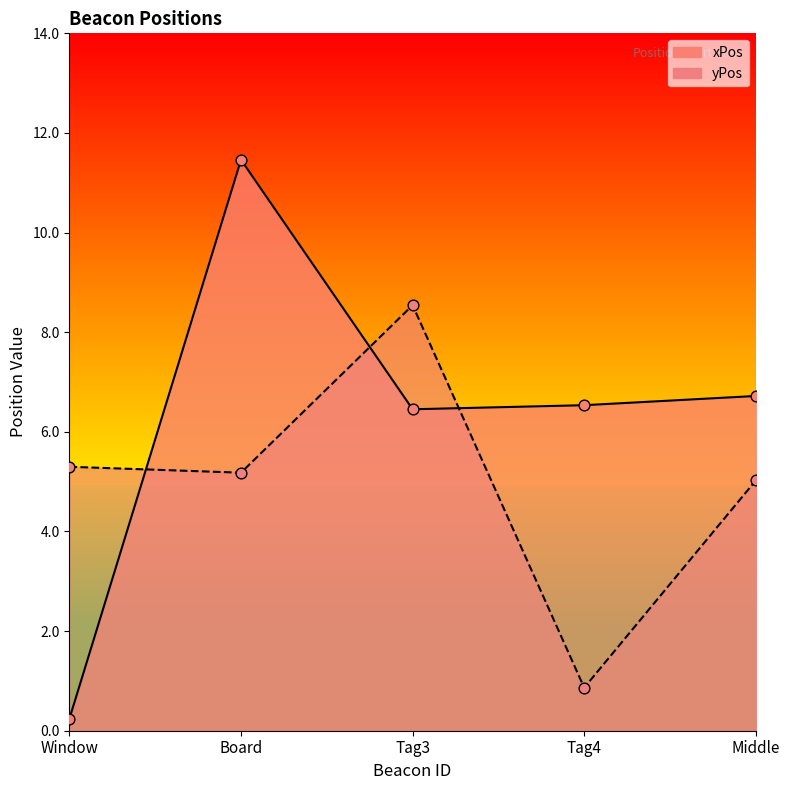

Which series has the largest Y range (max minus min)?

xPos